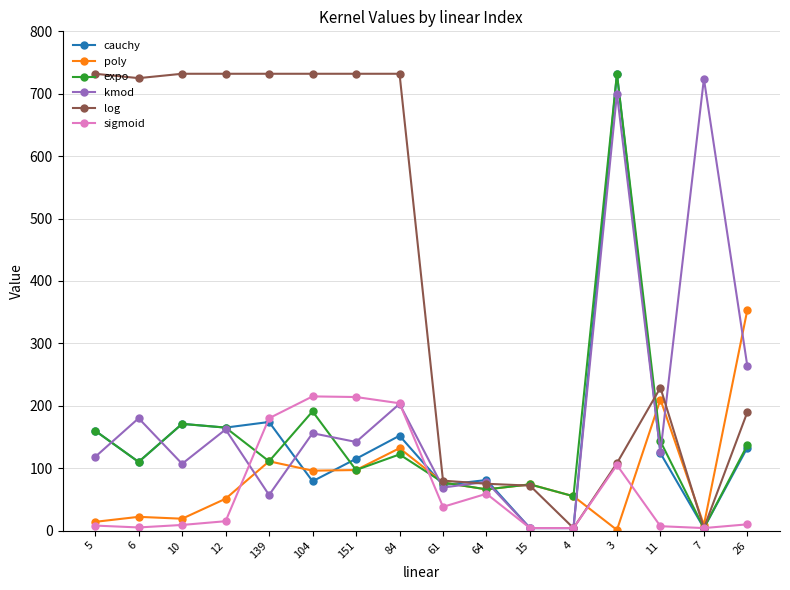

How many data points in poly are less than 74?

8